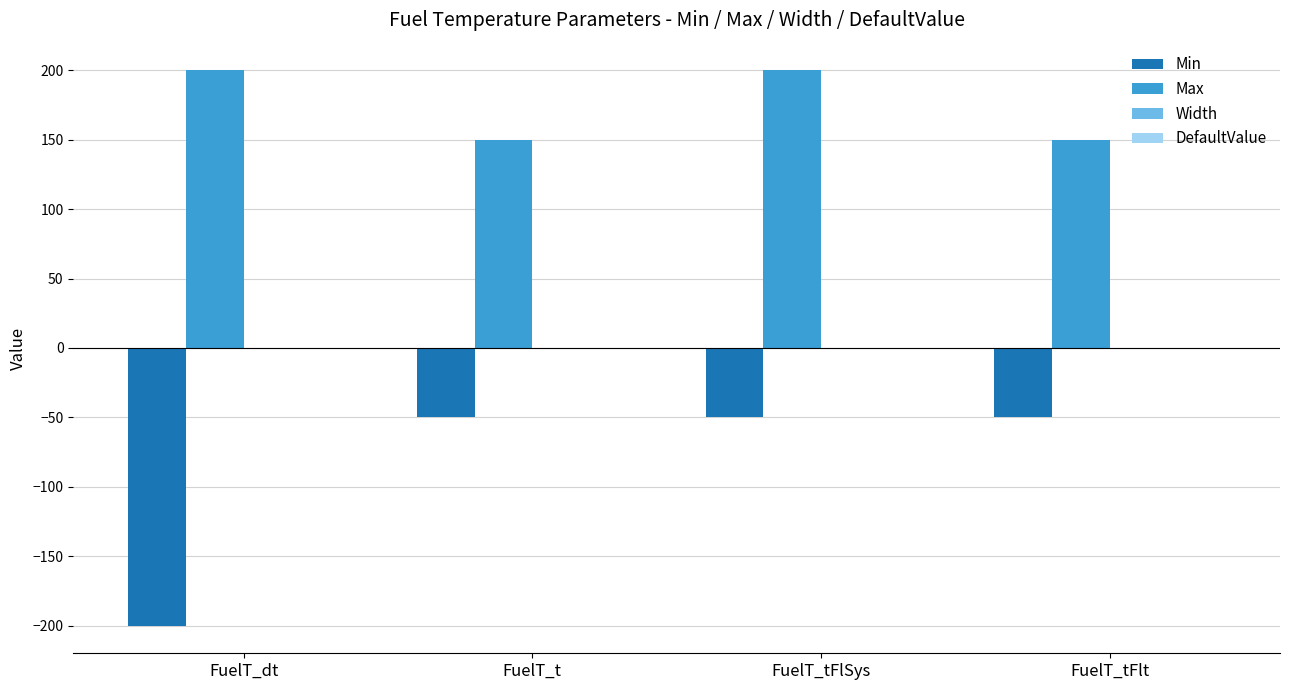

The Max series shows 89 at FuelT_tFlSys. True or false?

False